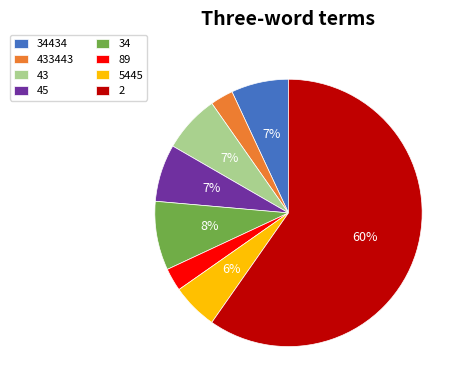

Does any single category account for the majority?

Yes